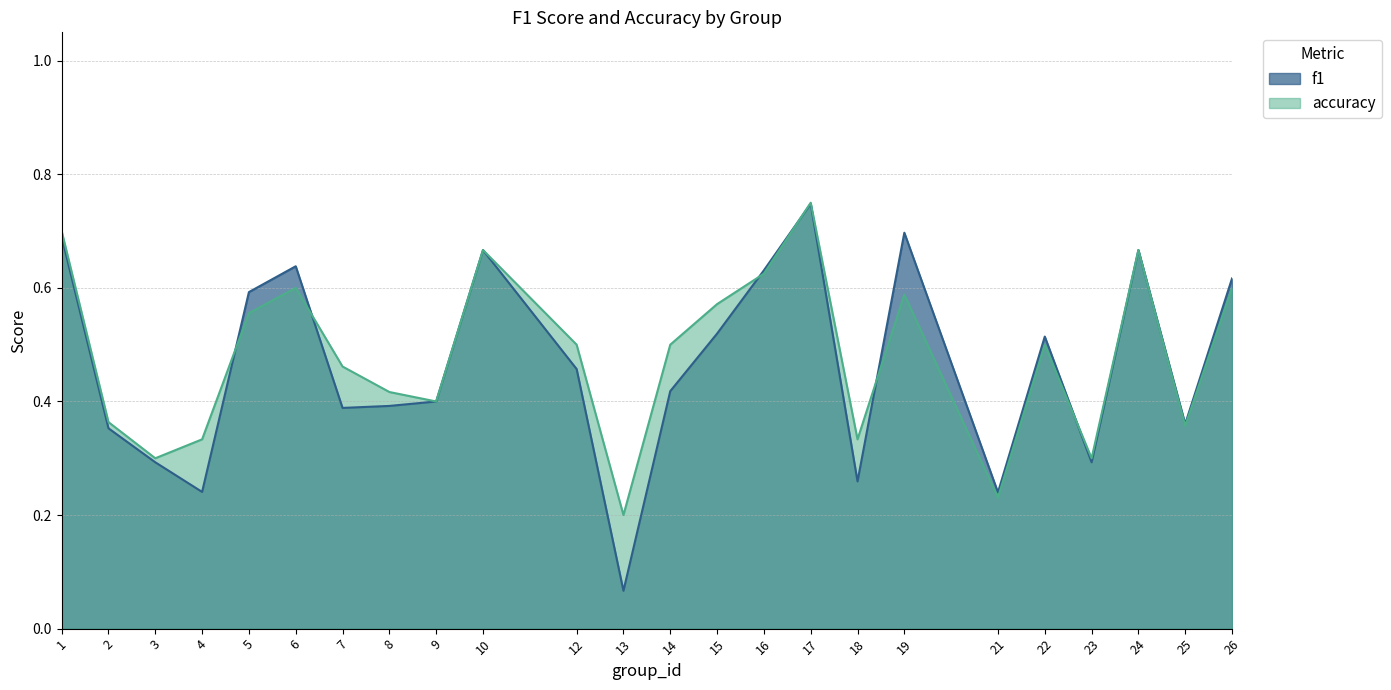

At which category does f1 reach its first local peak?

6